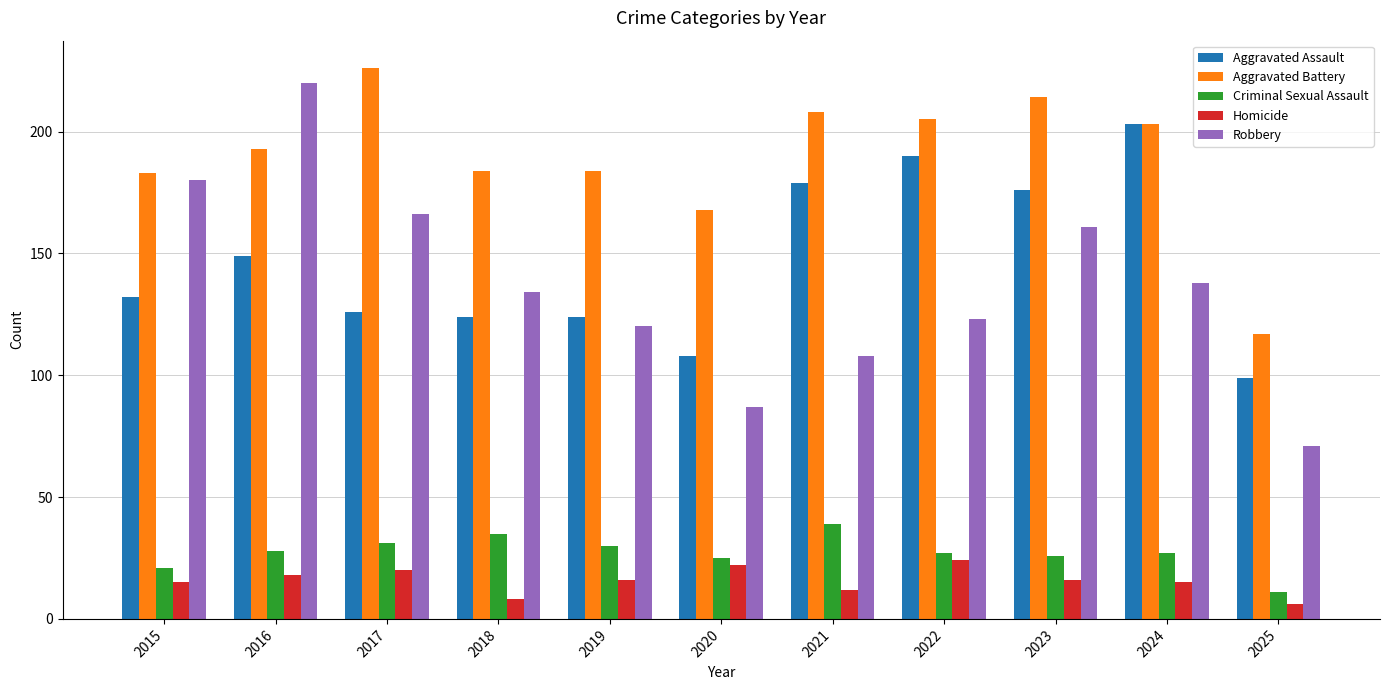

True or false: Homicide has a value of 42 at 2022.

False